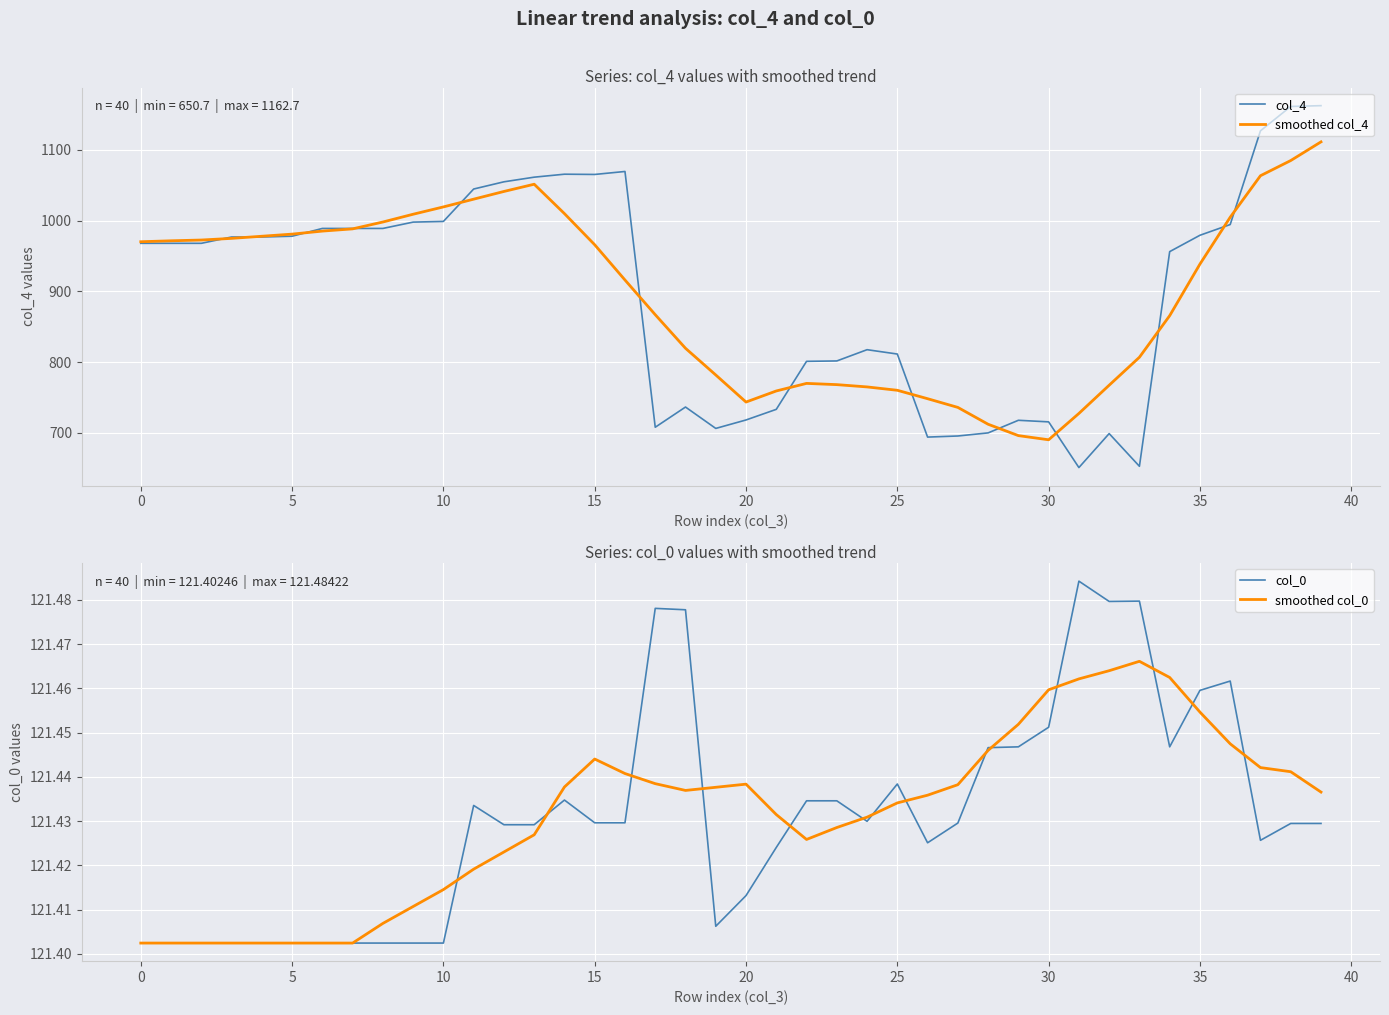

At which label is col_4 closest to 906?

34